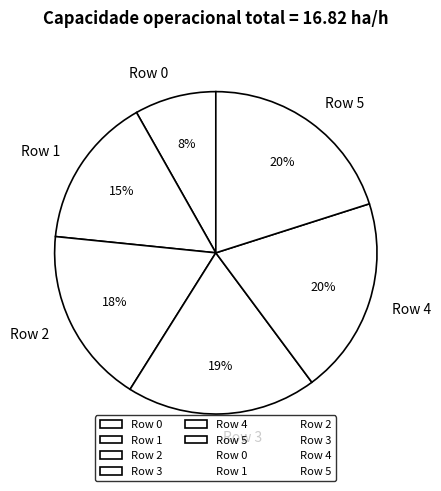

Is the sum of Row 4 and Row 1 greater than half?

No